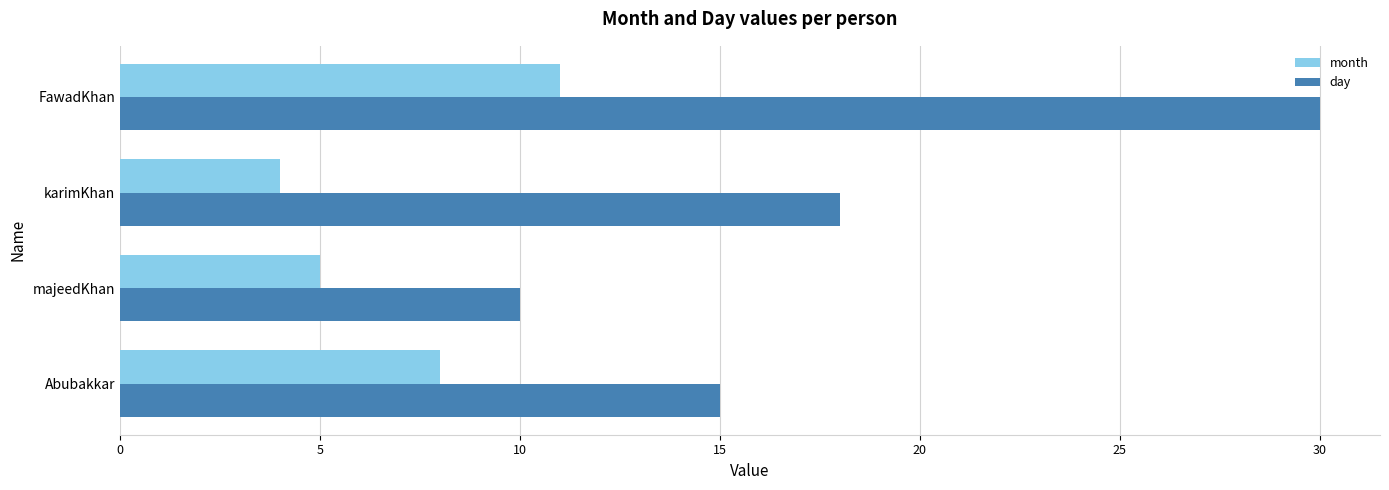

List the labels in order of day value, smallest first.

majeedKhan, Abubakkar, karimKhan, FawadKhan